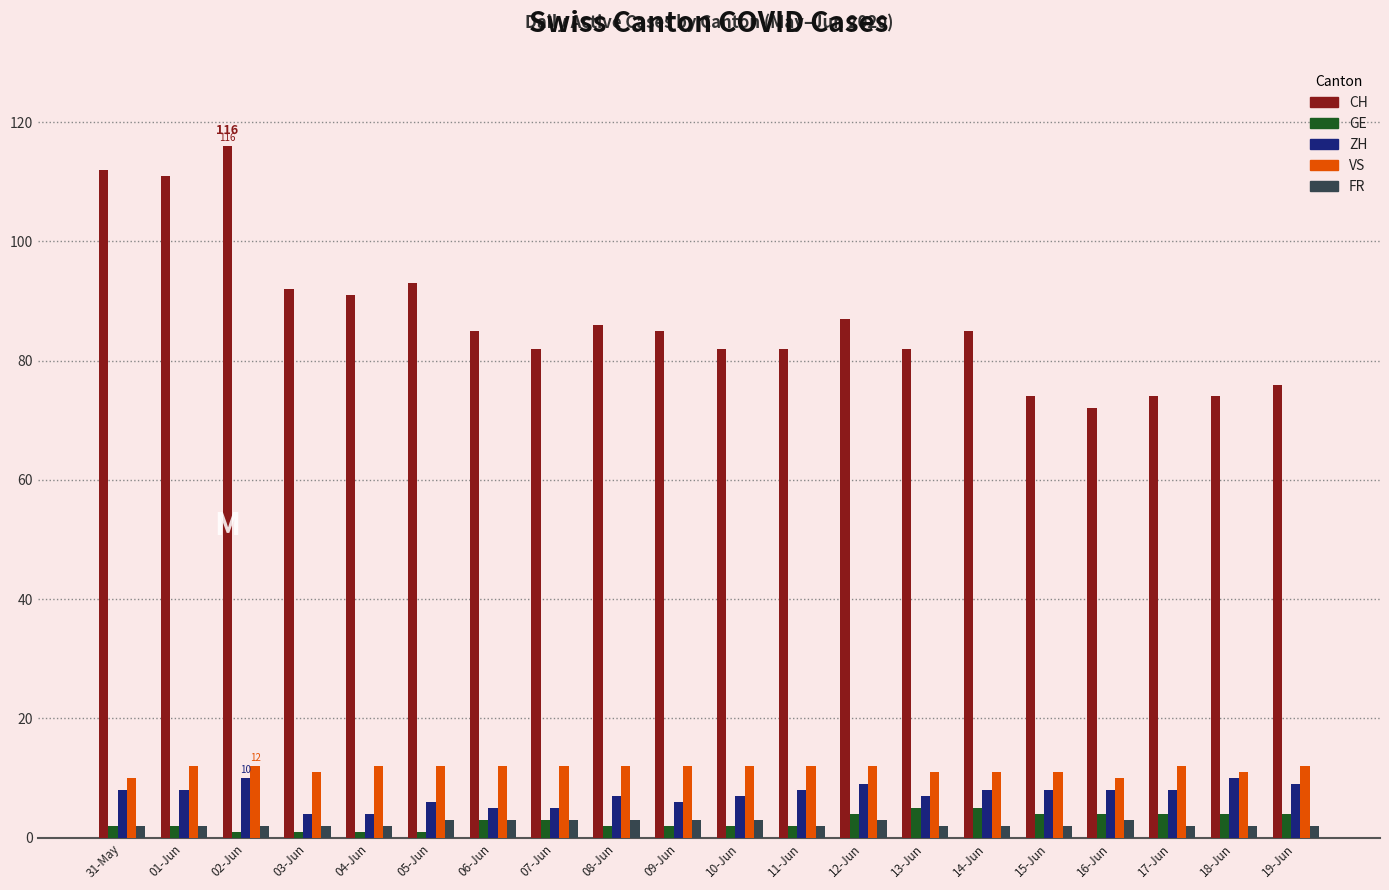

Is it true that VS equals 12 at 17-Jun?

True